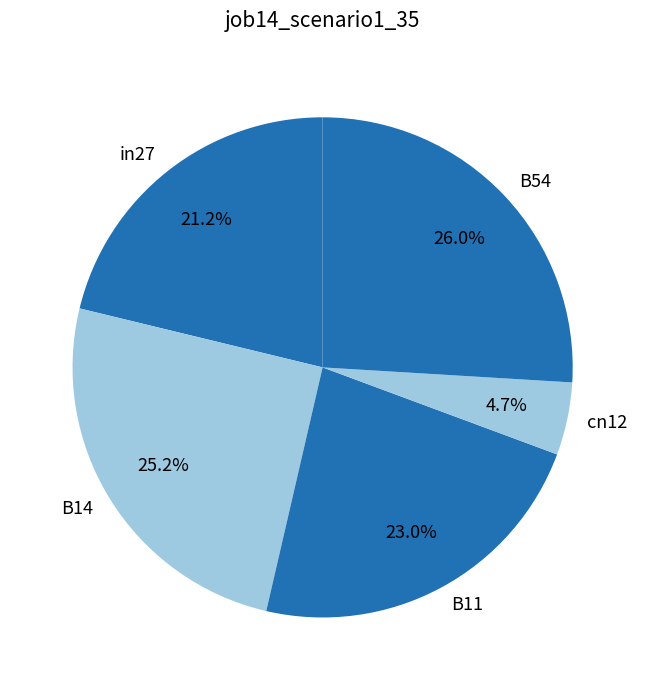

Is it true that in27 is 21% of the pie?

True